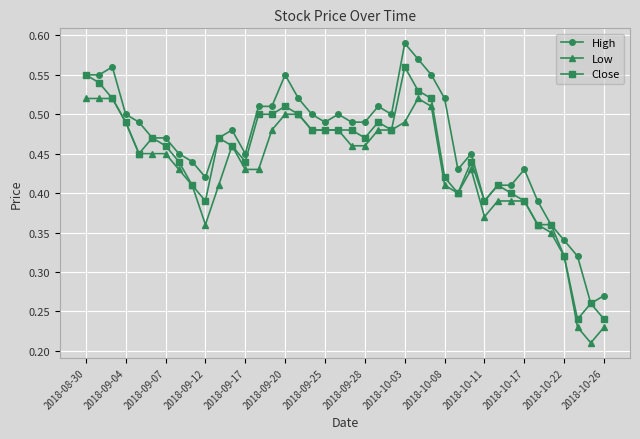

How many lines are shown in the chart?

3